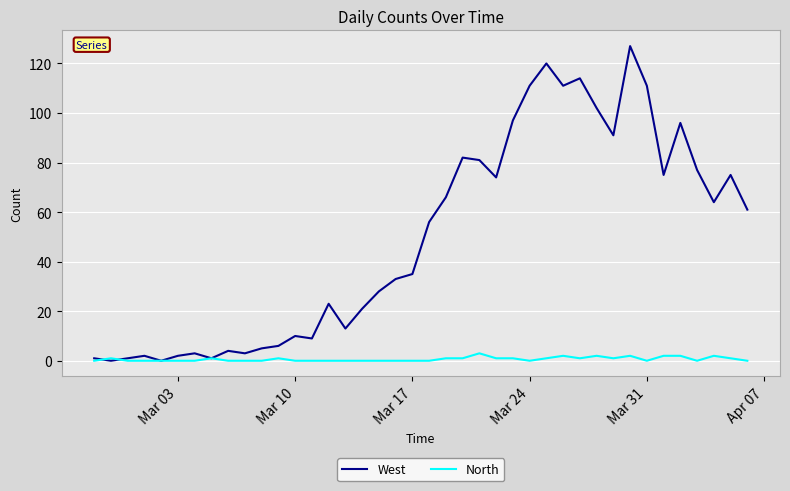

Which series has the largest range (max minus min)?

West